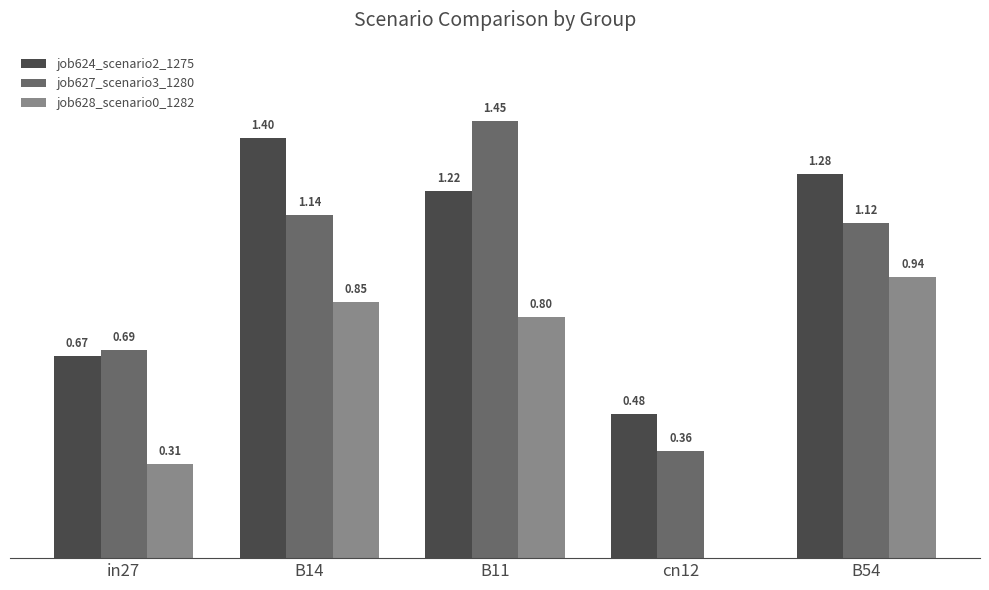

Which series has the largest total across all categories?

job624_scenario2_1275